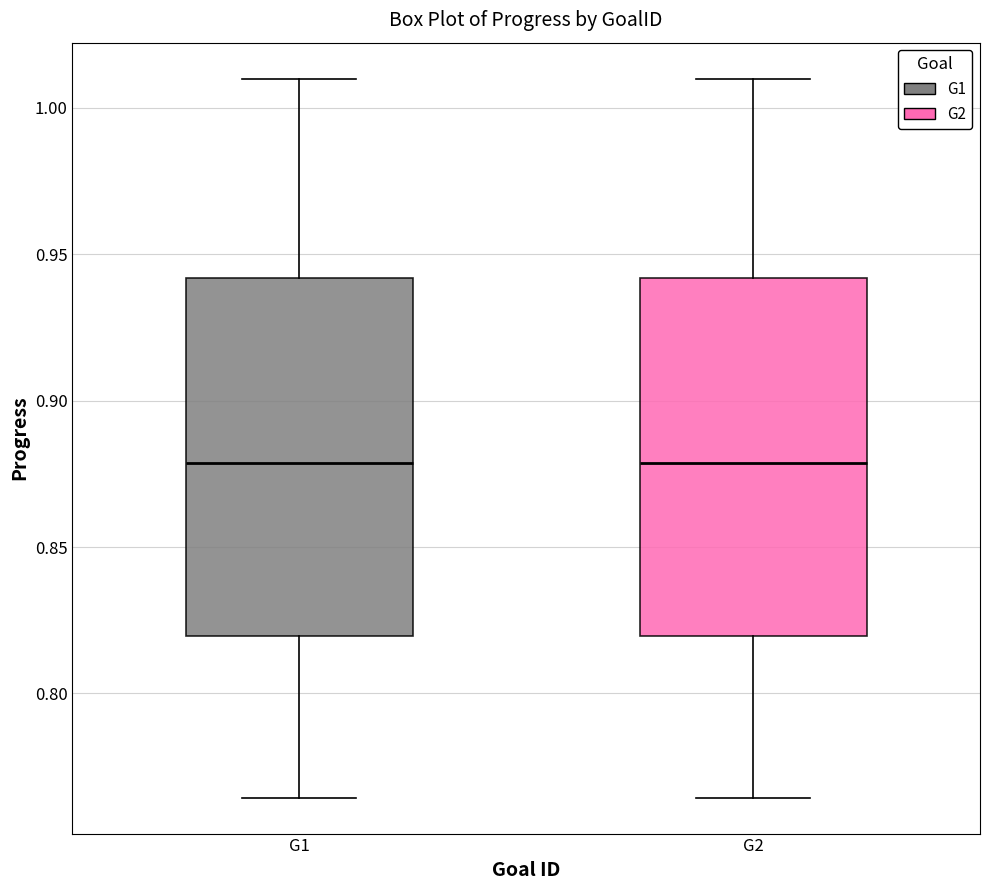

Reading left to right, transcribe this box plot: for each box, give where its median line is, the range the box spans, and where its two whiskers end, as read against the y-axis. The values are not printed on the chart, so give them approximately, as read against the axis.

G1: median 0.880, box 0.820 to 0.940, whiskers 0.765 to 1.010
G2: median 0.880, box 0.820 to 0.940, whiskers 0.765 to 1.010